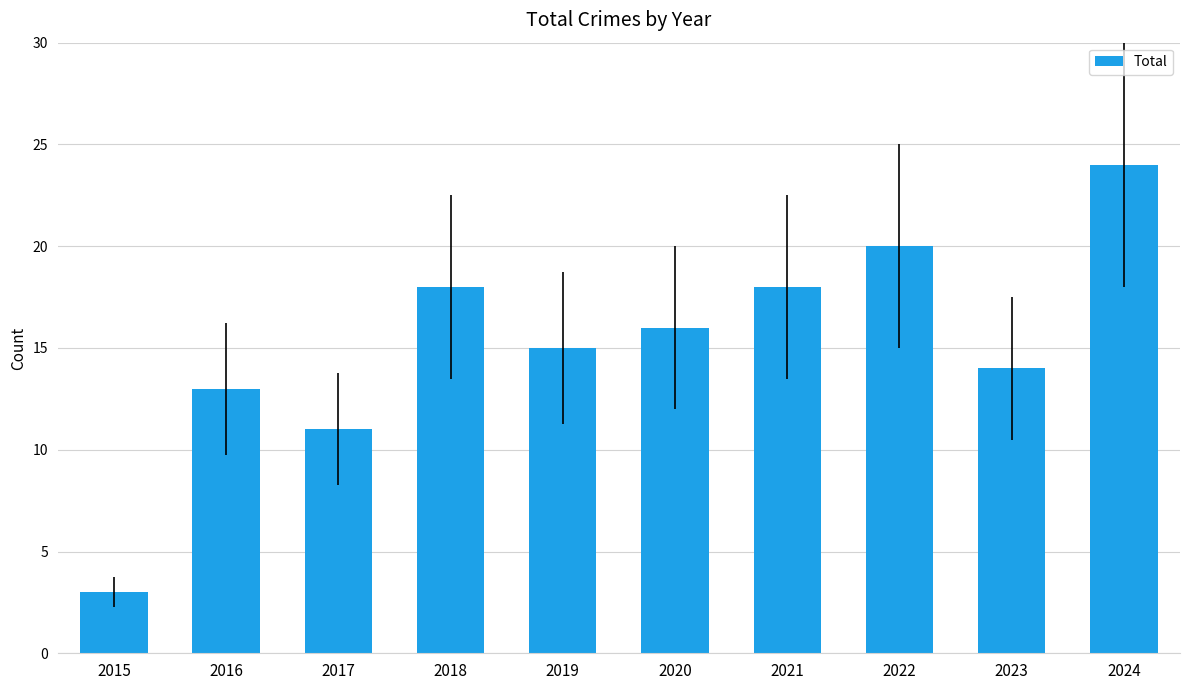

Does the chart contain stacked bars?

No